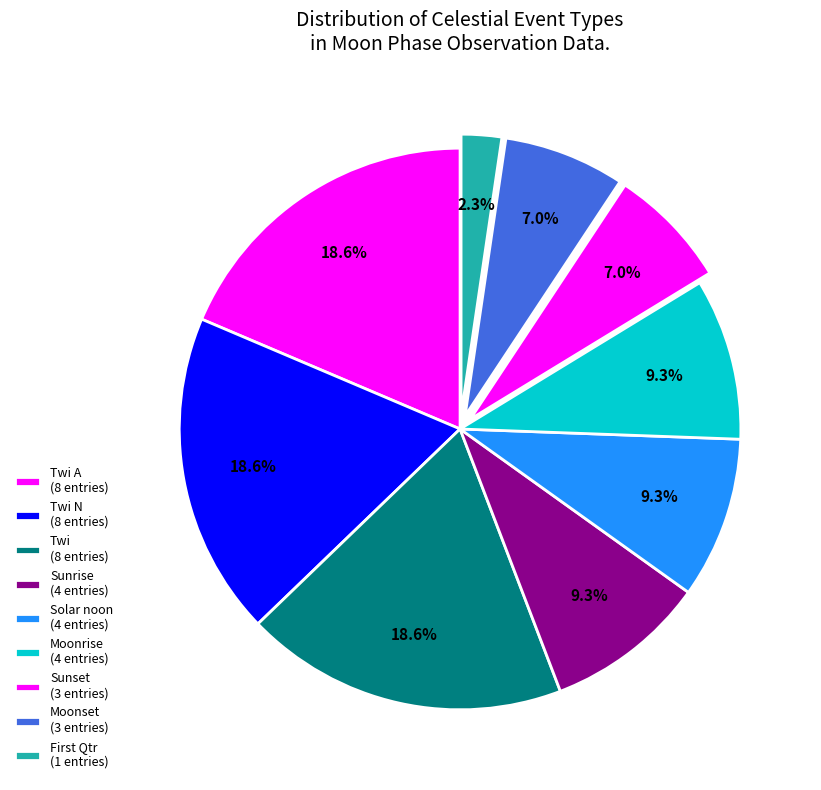

Count the number of slices in the pie.

9